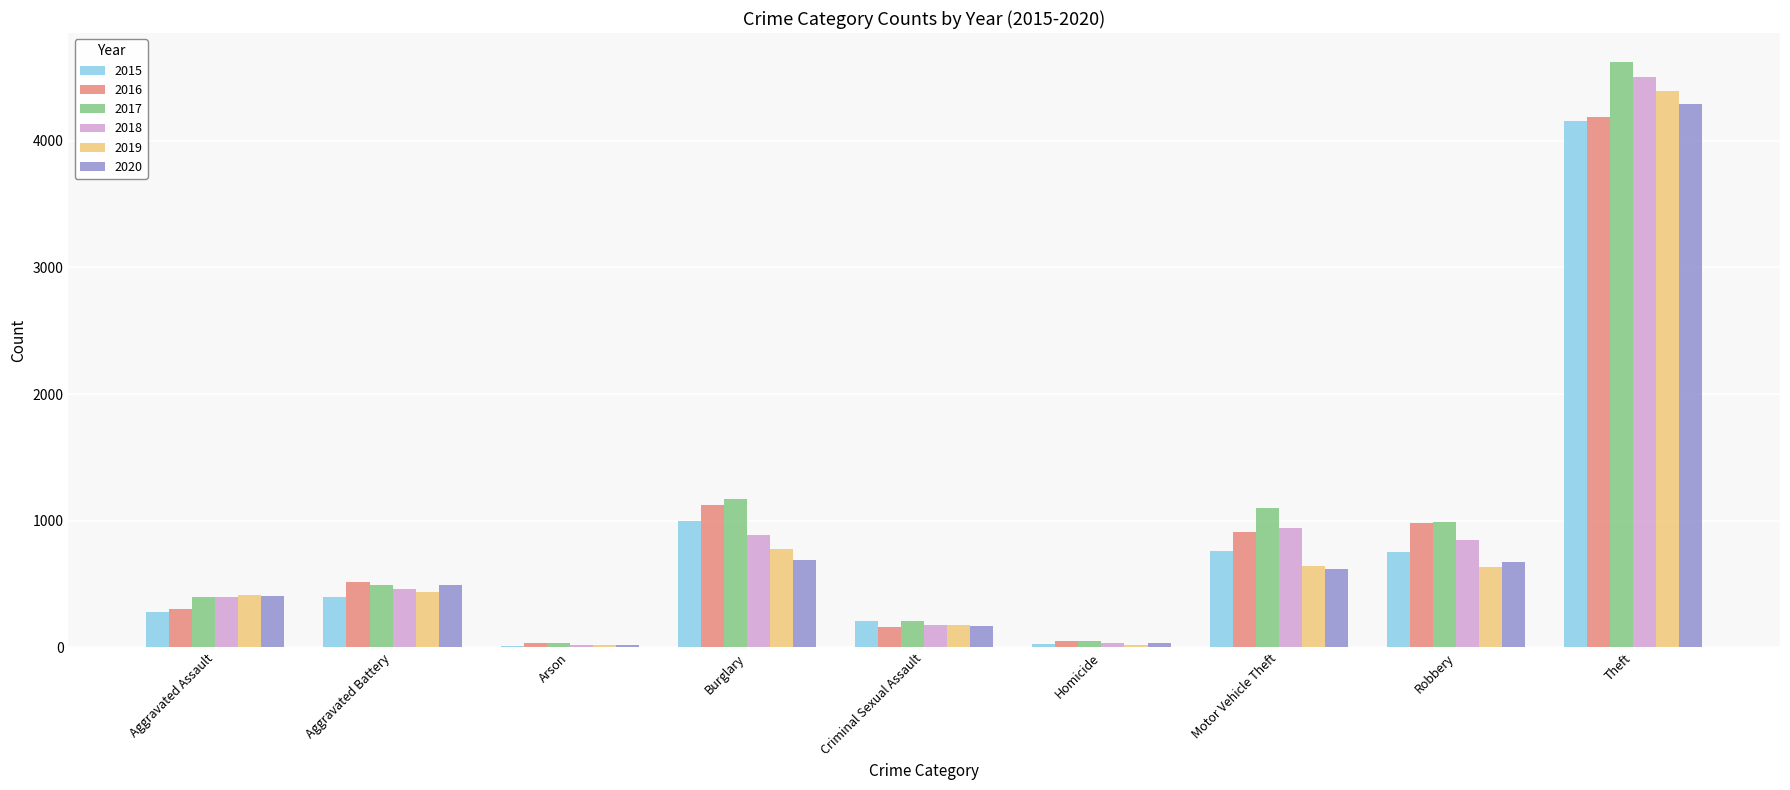

What is the highest value of the 2015 series?

4153